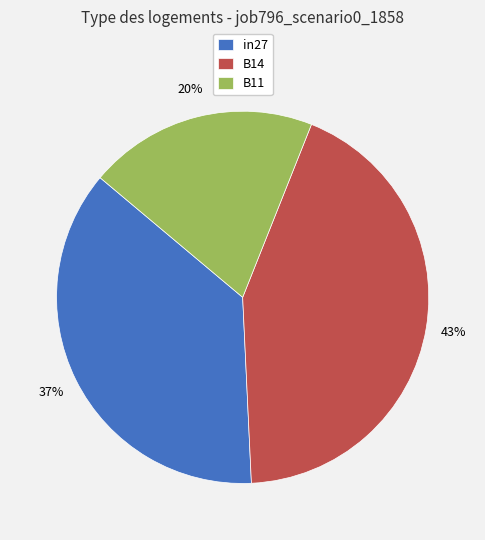

Is there a majority slice in this chart?

No